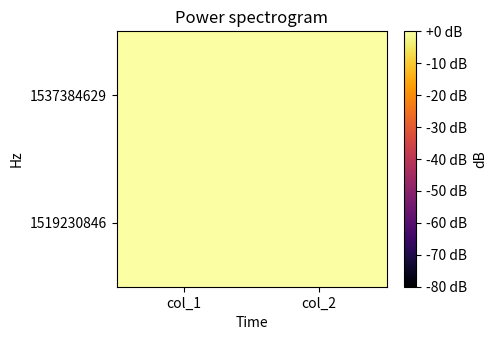

Which category has the lowest value across all series?

col_1